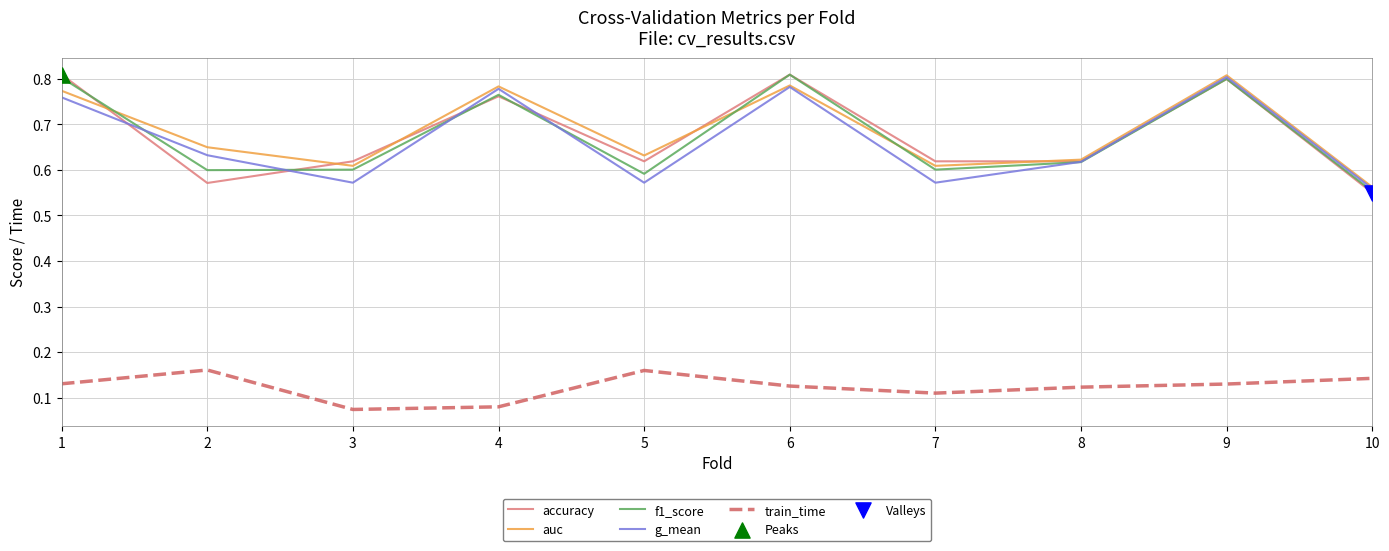

Is the value of accuracy at 7 greater than the value of g_mean at 7?

Yes